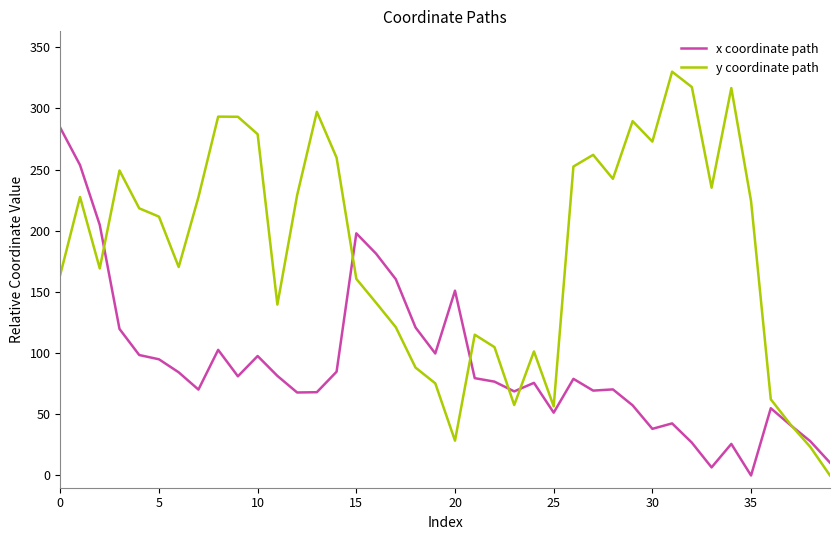

Does the chart have visible grid lines?

No